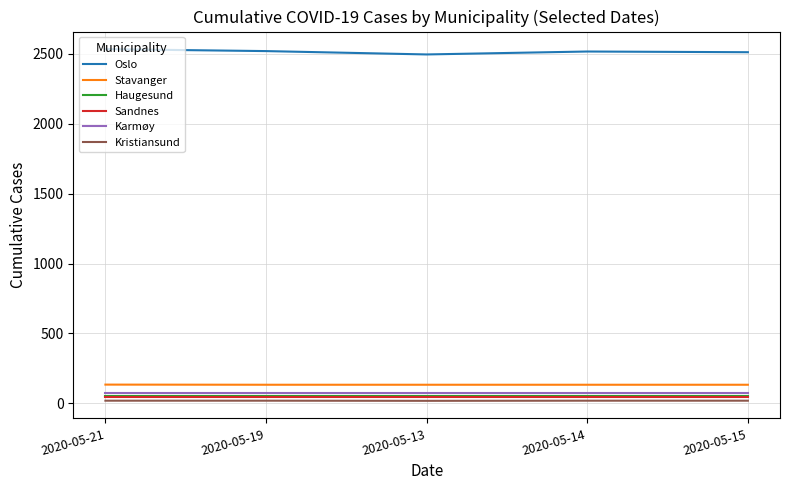

True or false: Oslo and Sandnes cross at least once.

False